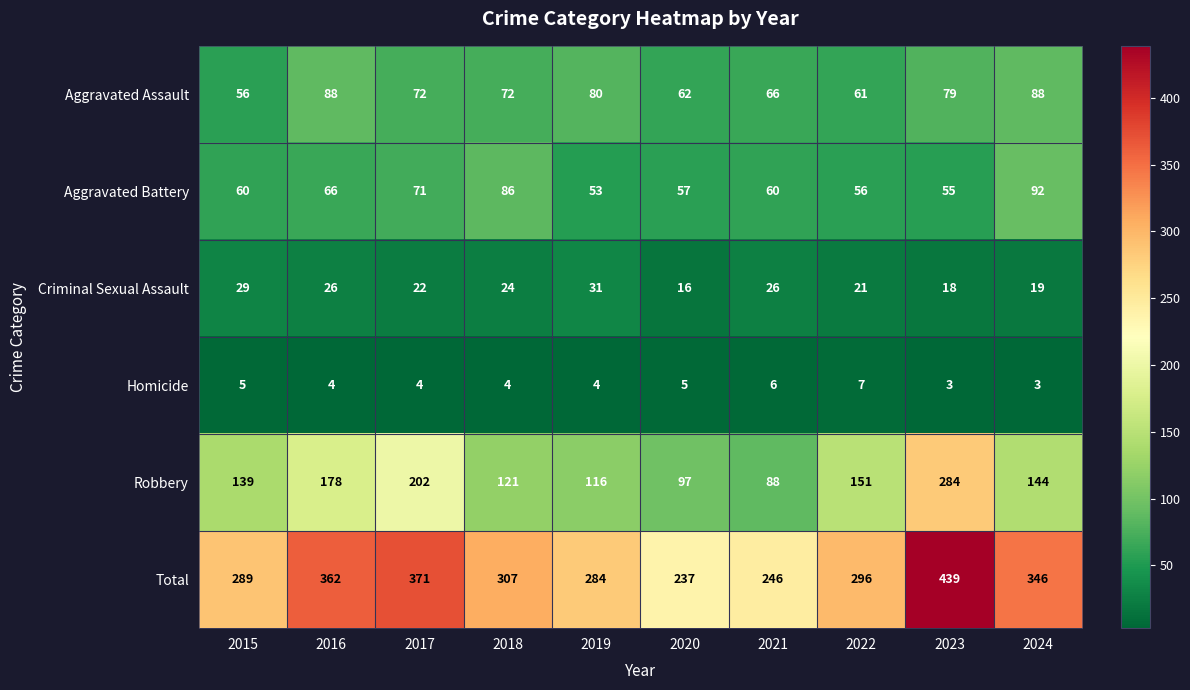

True or false: Homicide has a value of 5 at 2020.

True